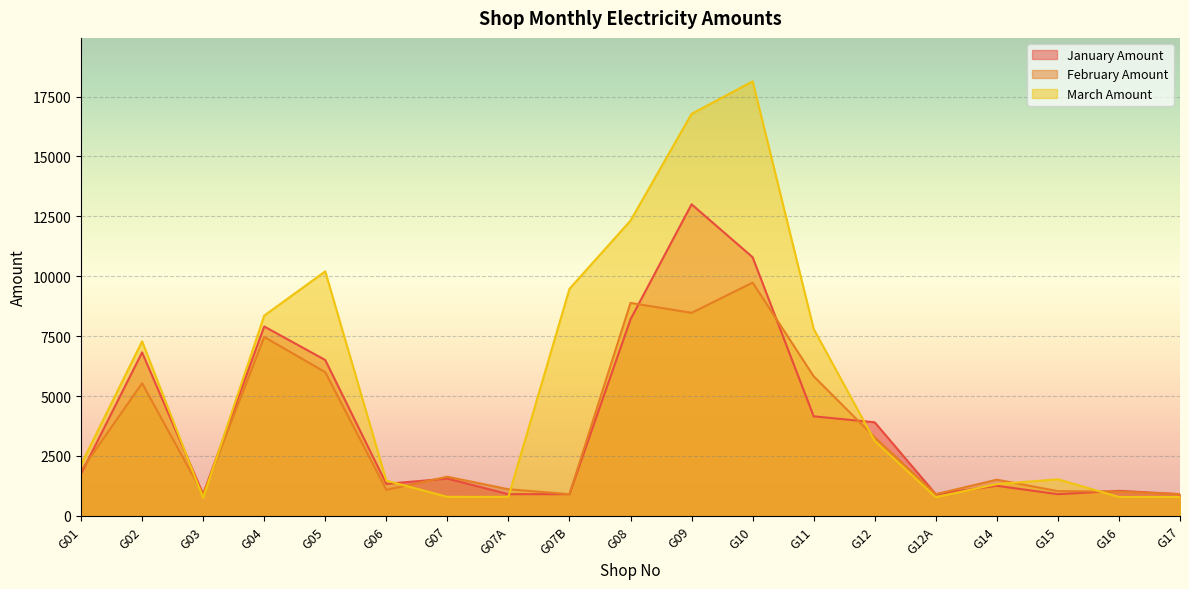

What is the average value of the January Amount series?

3874.6